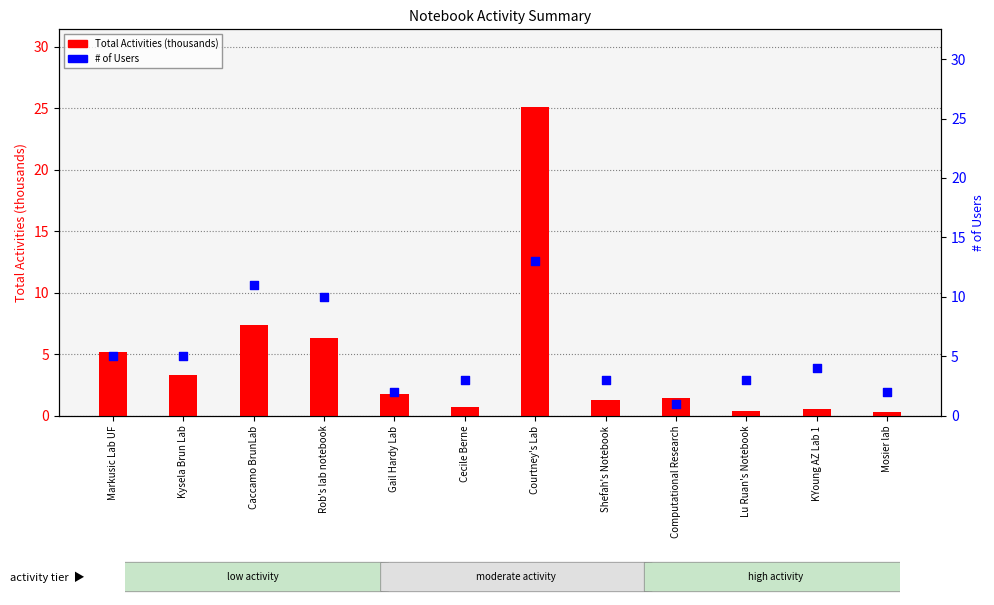

Is the value of Total Activities (thousands) at Courtney's Lab greater than the value of # of Users at Mosier lab?

Yes